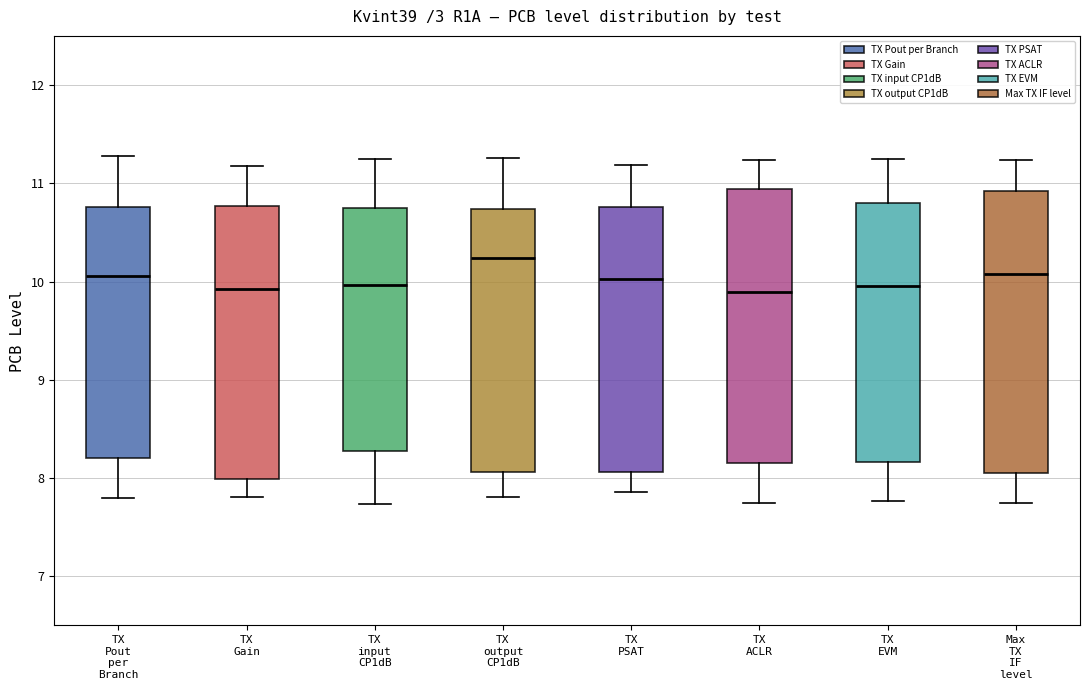

Reading left to right, read every box against the y-axis: the position of its median line, the range the box covers, and the ends of its whiskers. The values are not printed on the chart, so give them approximately, as read against the axis.

TX Pout per Branch: median 10.1, box 8.2 to 10.8, whiskers 7.8 to 11.3
TX Gain: median 9.9, box 8.0 to 10.8, whiskers 7.8 to 11.2
TX input CP1dB: median 10.0, box 8.3 to 10.7, whiskers 7.7 to 11.2
TX output CP1dB: median 10.2, box 8.1 to 10.7, whiskers 7.8 to 11.3
TX PSAT: median 10.0, box 8.1 to 10.8, whiskers 7.9 to 11.2
TX ACLR: median 9.9, box 8.2 to 10.9, whiskers 7.7 to 11.2
TX EVM: median 10.0, box 8.2 to 10.8, whiskers 7.8 to 11.2
Max TX IF level: median 10.1, box 8.0 to 10.9, whiskers 7.7 to 11.2